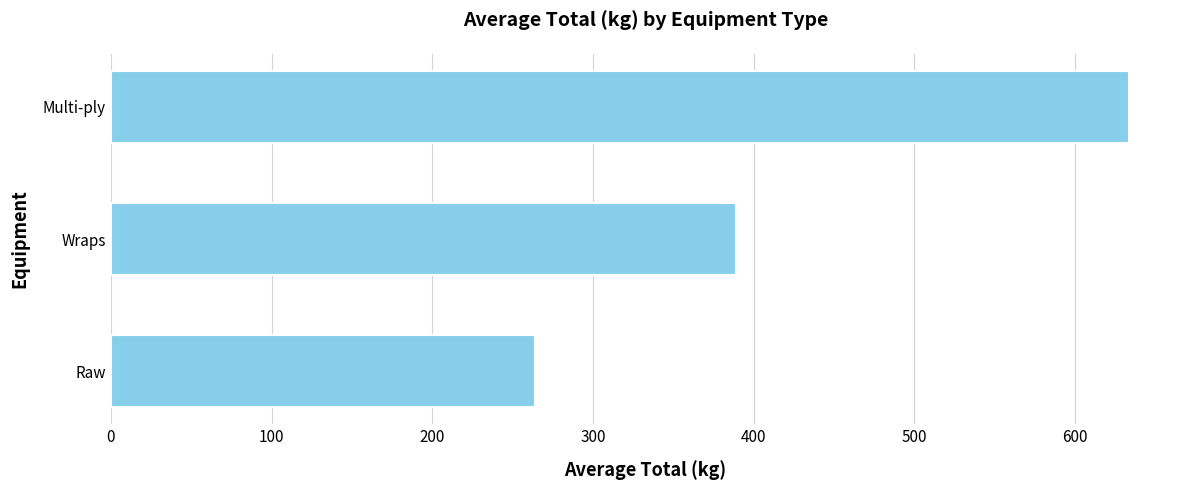

Are the bars grouped side by side (vs. stacked)?

No